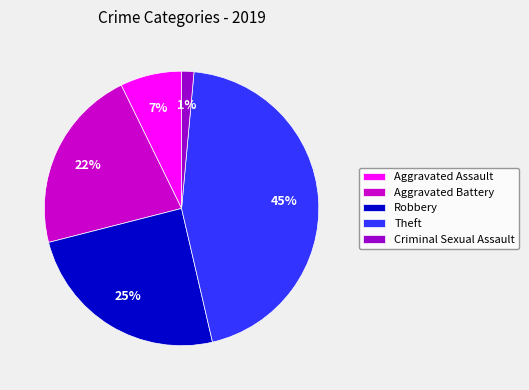

Count the number of slices in the pie.

5